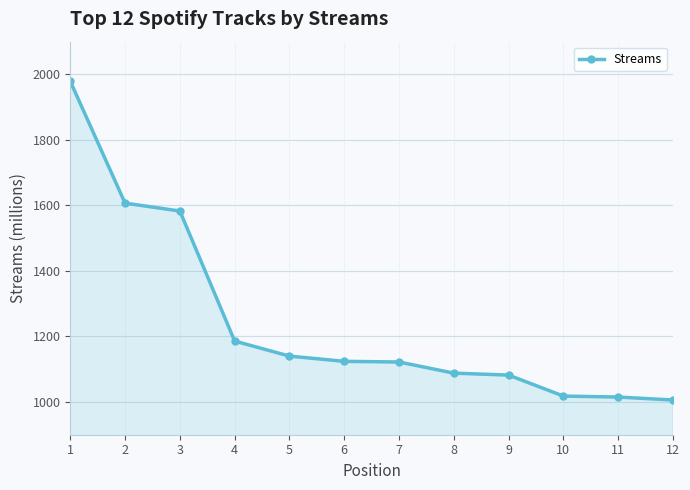

What is the minimum value shown in the chart?

1006